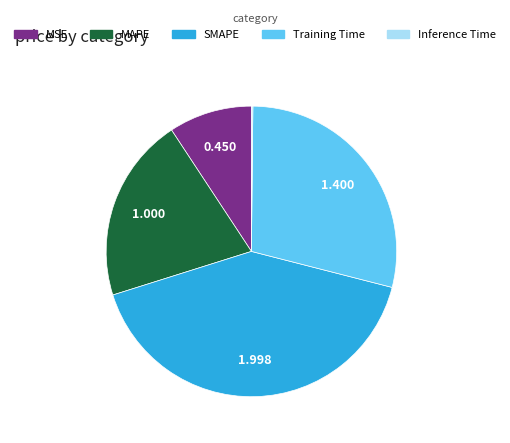

Which category has the biggest portion of the pie?

SMAPE